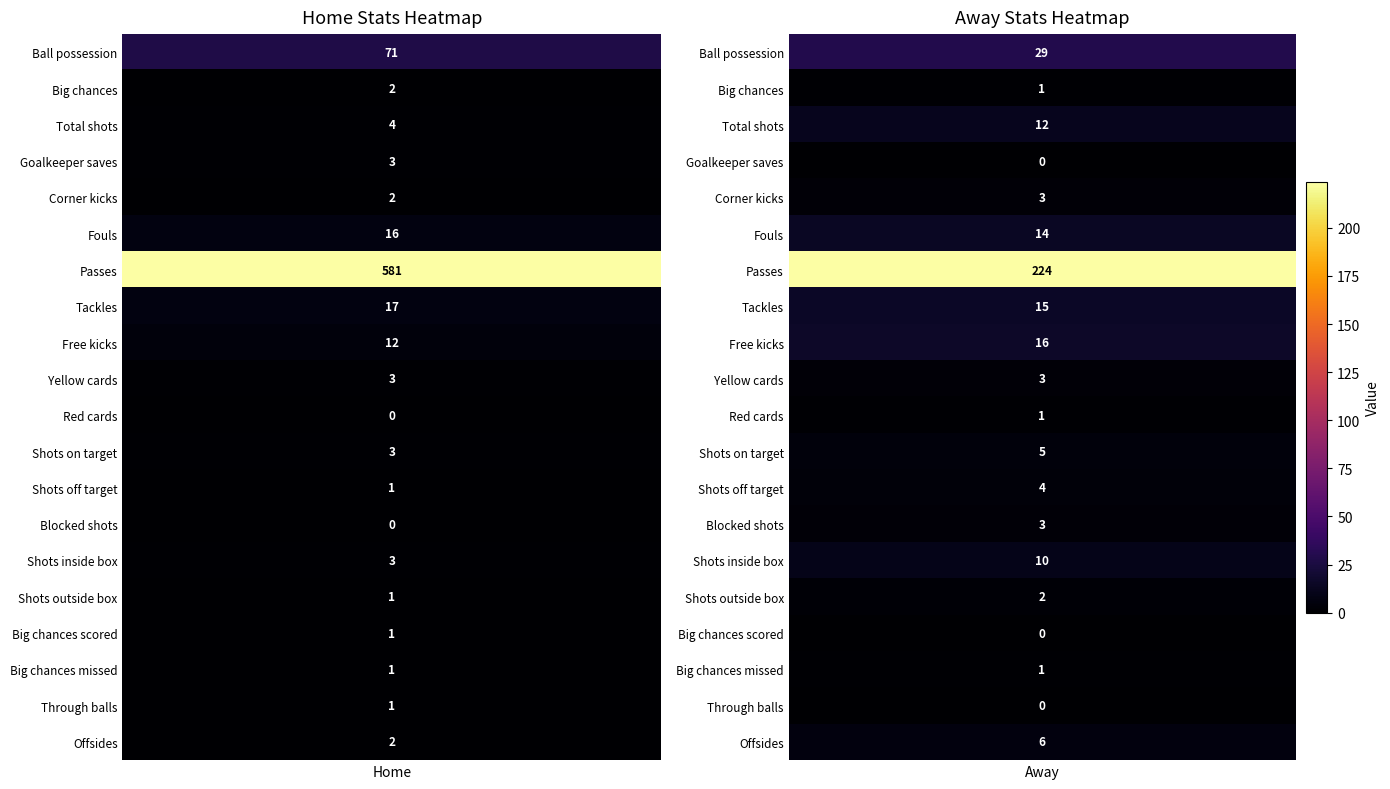

Rank the categories by Corner kicks value from lowest to highest.

Home, Away